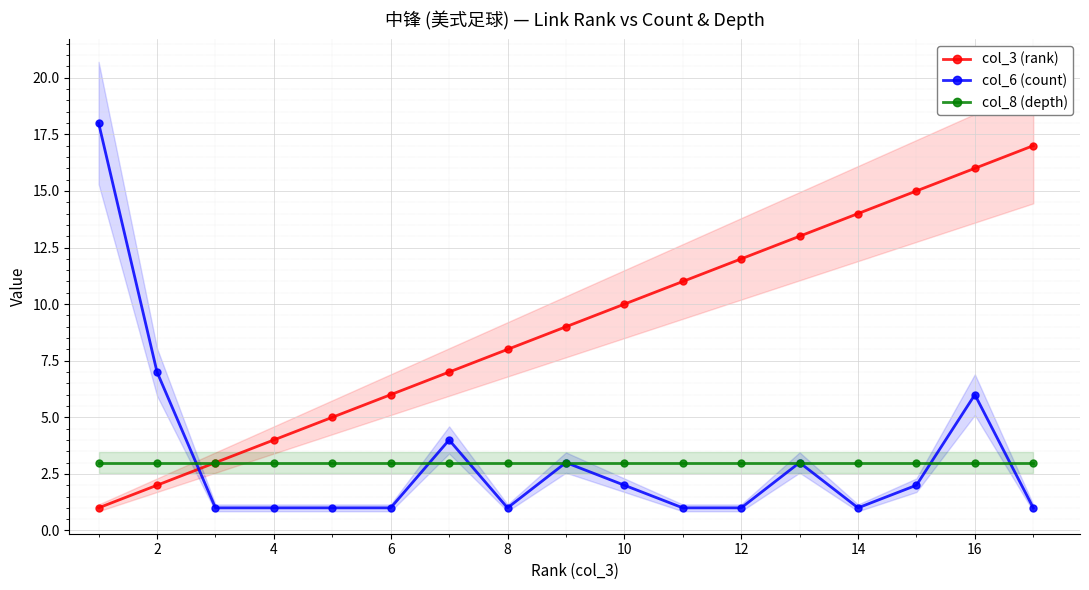

True or false: col_6 (count) has more than 2 points higher than both neighbors.

True